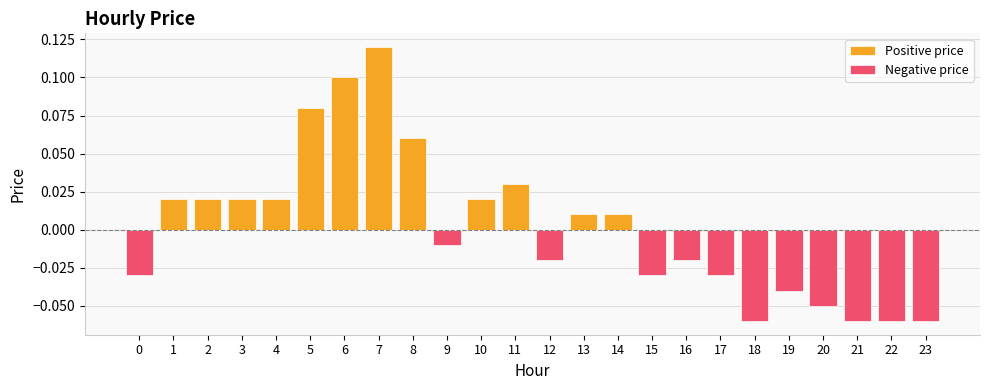

The value of Positive price at 3 is 0.0. True or false?

True